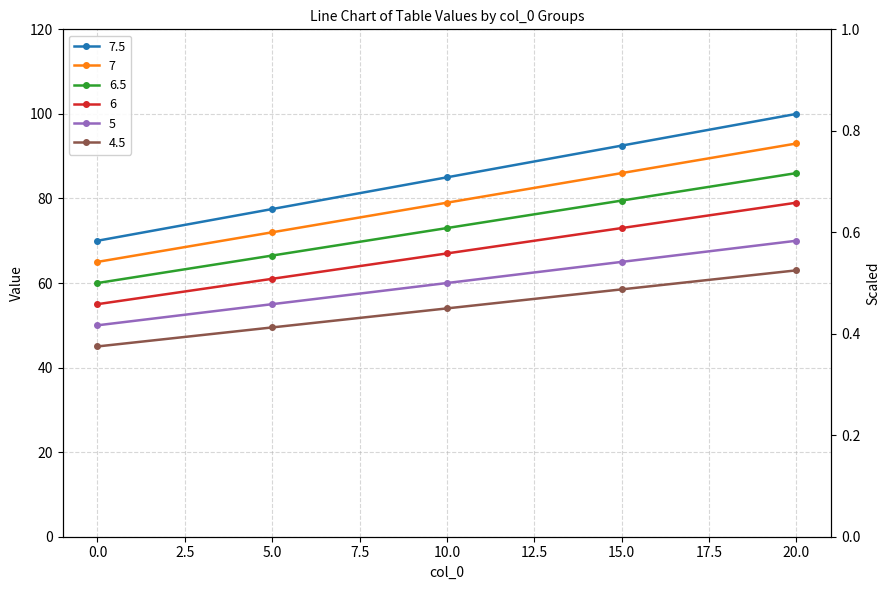

Rank the series by their average value, from lowest to highest.

4.5, 5, 6, 6.5, 7, 7.5